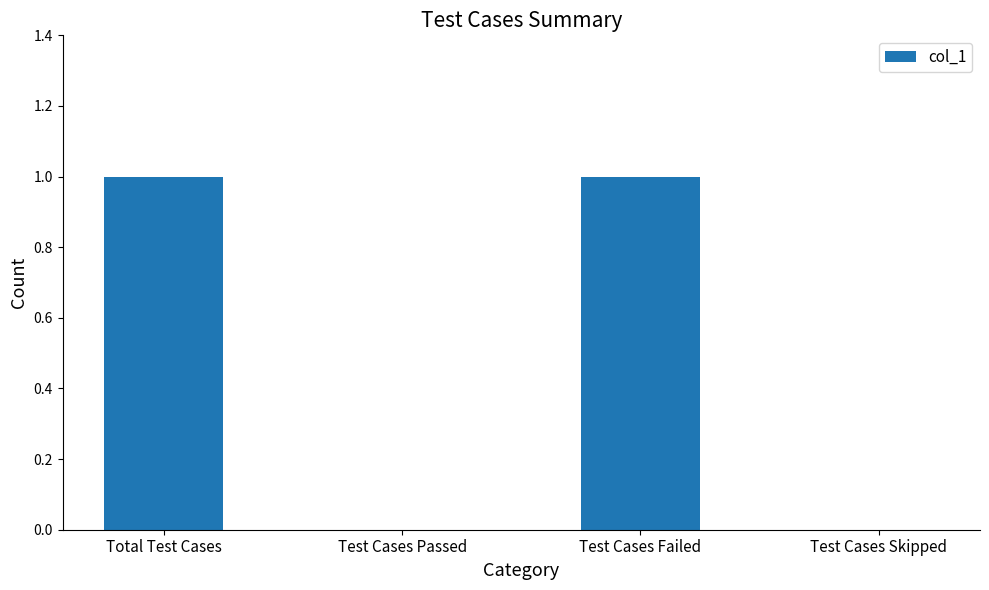

How many series are shown in this chart?

1